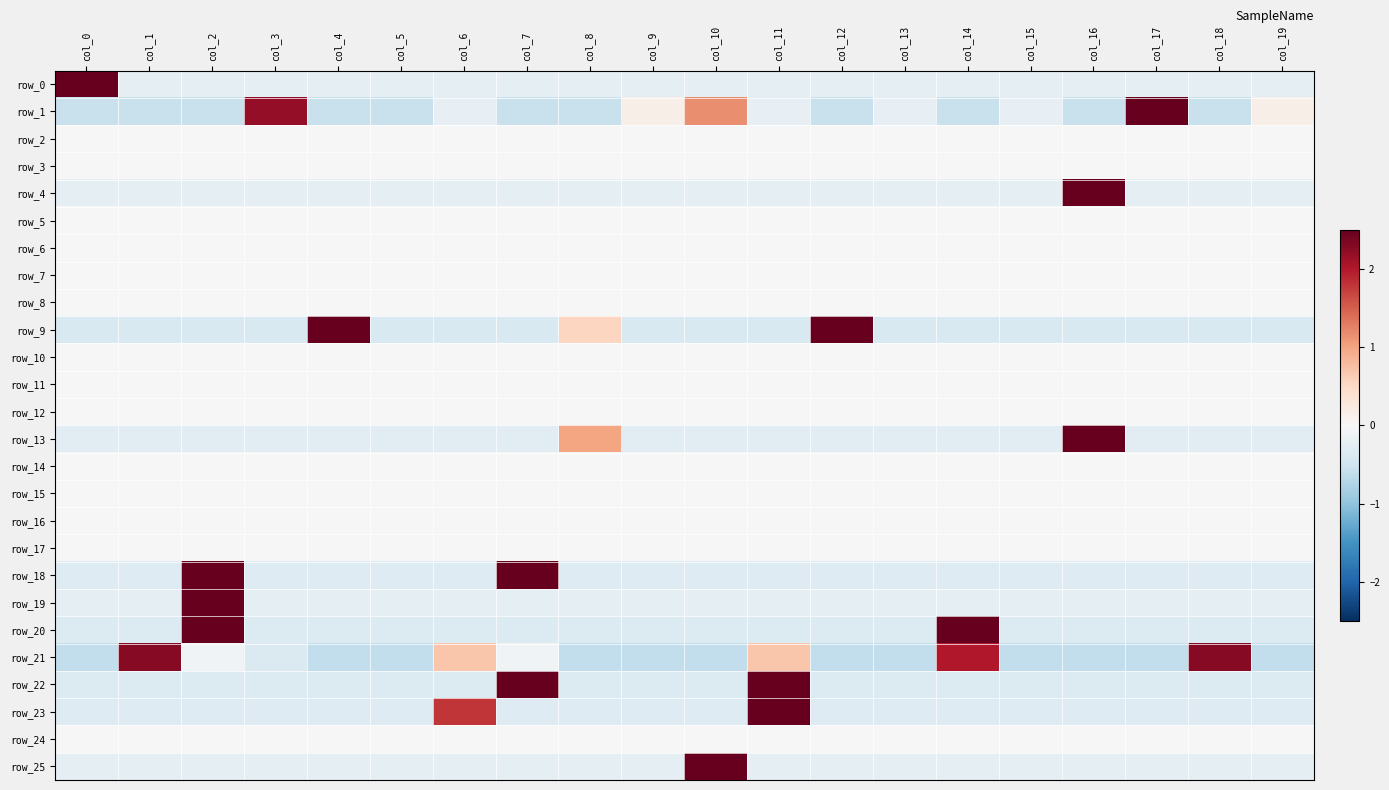

How many data points in row_18 are less than 0?

18